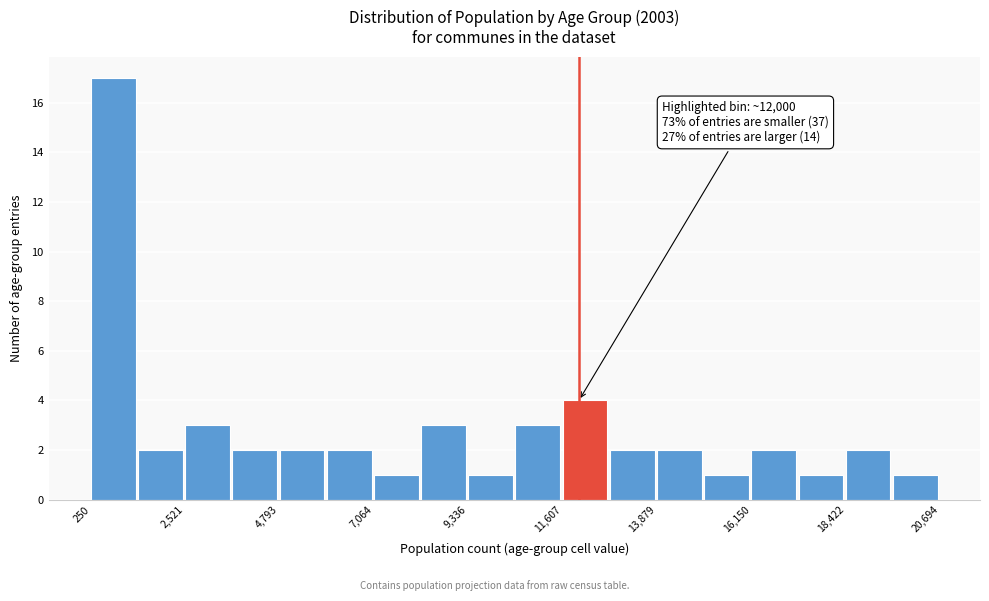

Around what value on the x-axis is the tallest bar? Give the approximate position of its centre, as read against the axis.

1000